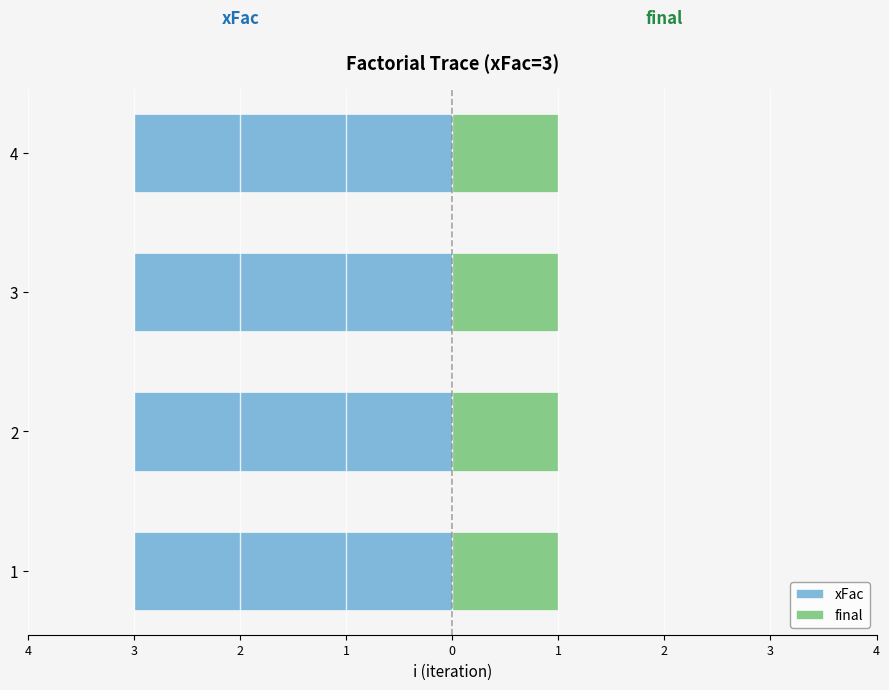

Which series changed the most between 1 and 3?

xFac